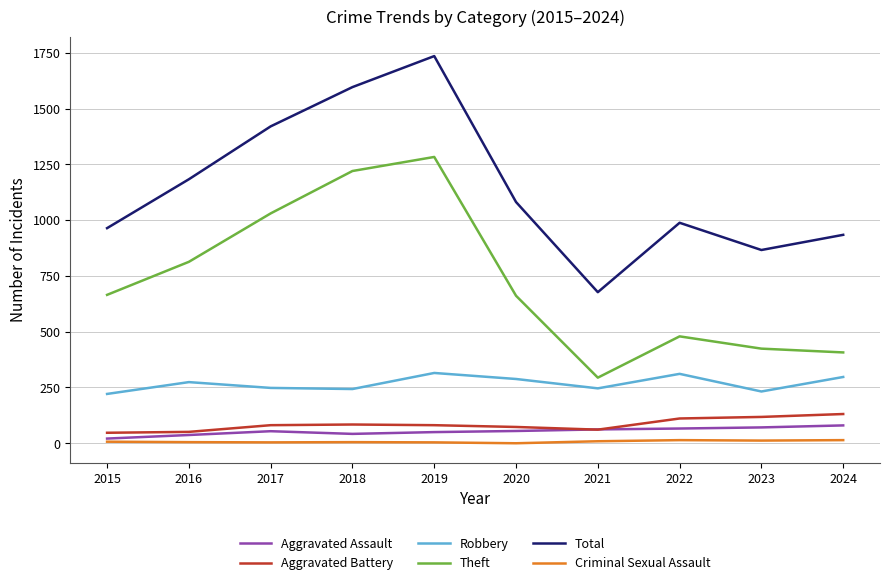

True or false: Total has a value of 1735 at 2019.

True